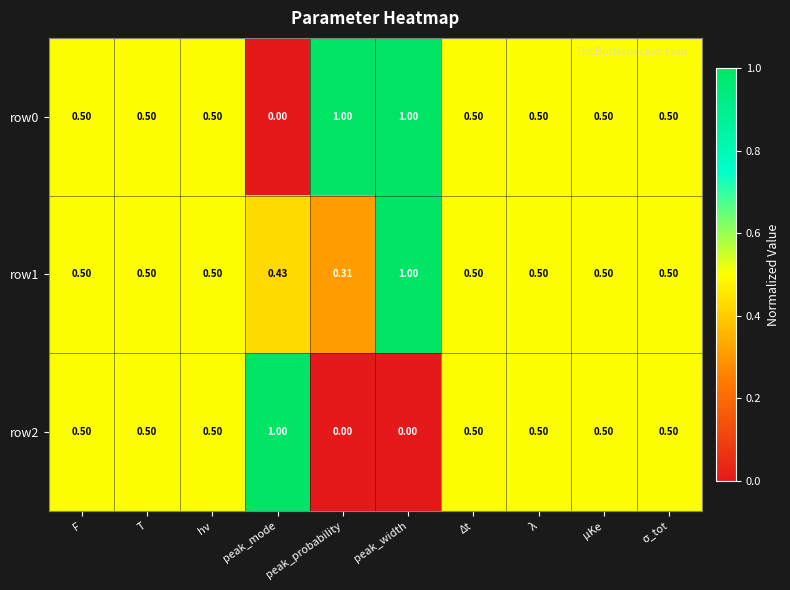

Is the value of row1 at peak_probability greater than the value of row2 at μKe?

No